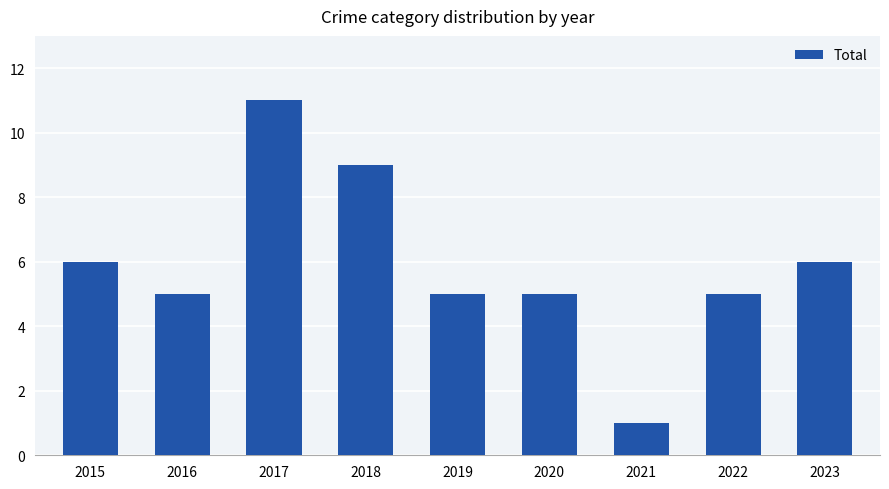

At which category does the chart reach its peak across all series?

2017